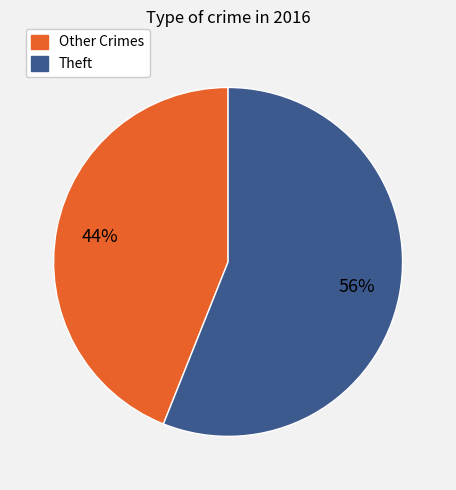

To the nearest percent, what is the average slice percentage?

50%